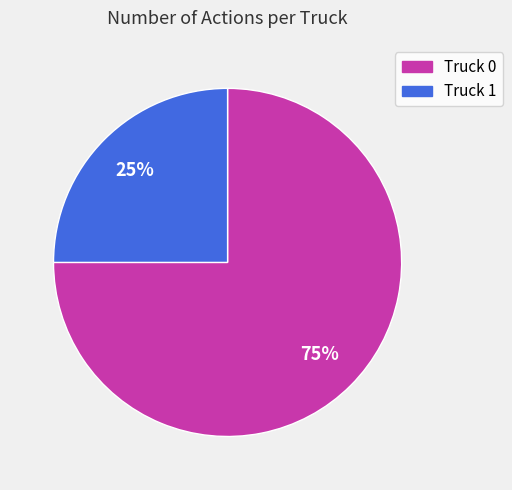

How many slices are in this pie chart?

2